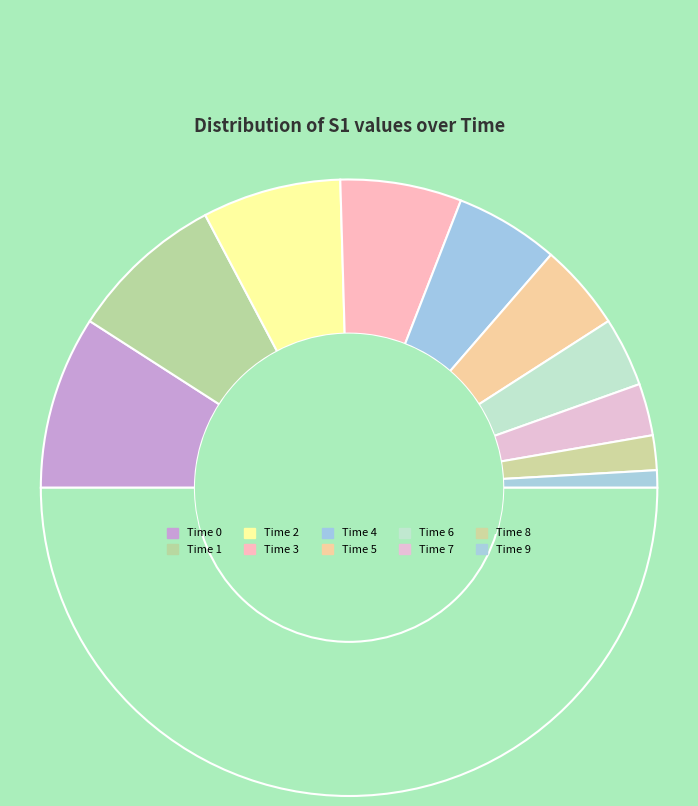

Count the number of slices in the pie.

11